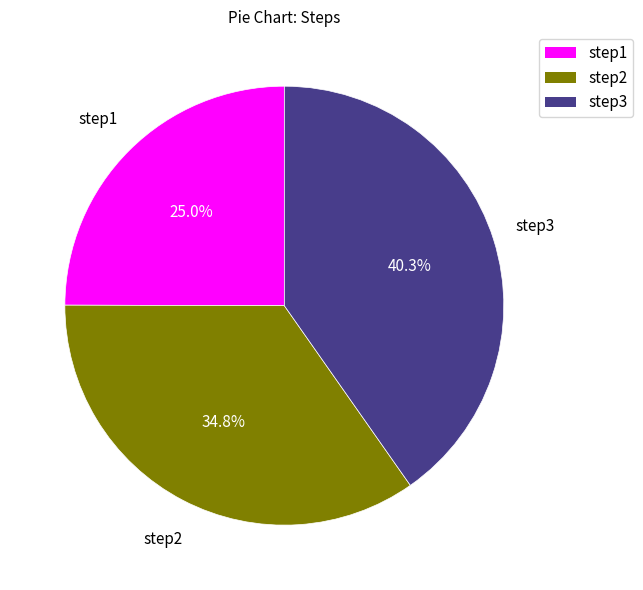

To the nearest percent, what percentage of the pie is step3?

40%